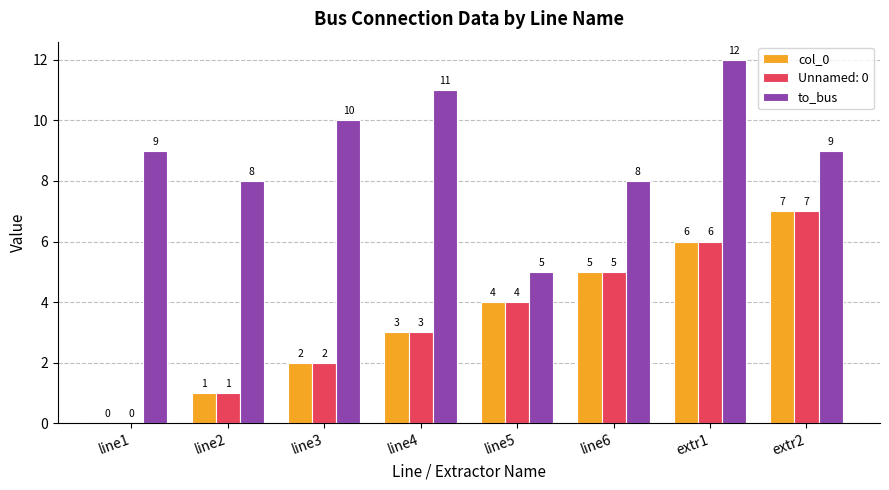

Reading left to right, list all the values displayed in this chart.

col_0: line1=0	line2=1	line3=2	line4=3	line5=4	line6=5	extr1=6	extr2=7
Unnamed: 0: line1=0	line2=1	line3=2	line4=3	line5=4	line6=5	extr1=6	extr2=7
to_bus: line1=9	line2=8	line3=10	line4=11	line5=5	line6=8	extr1=12	extr2=9